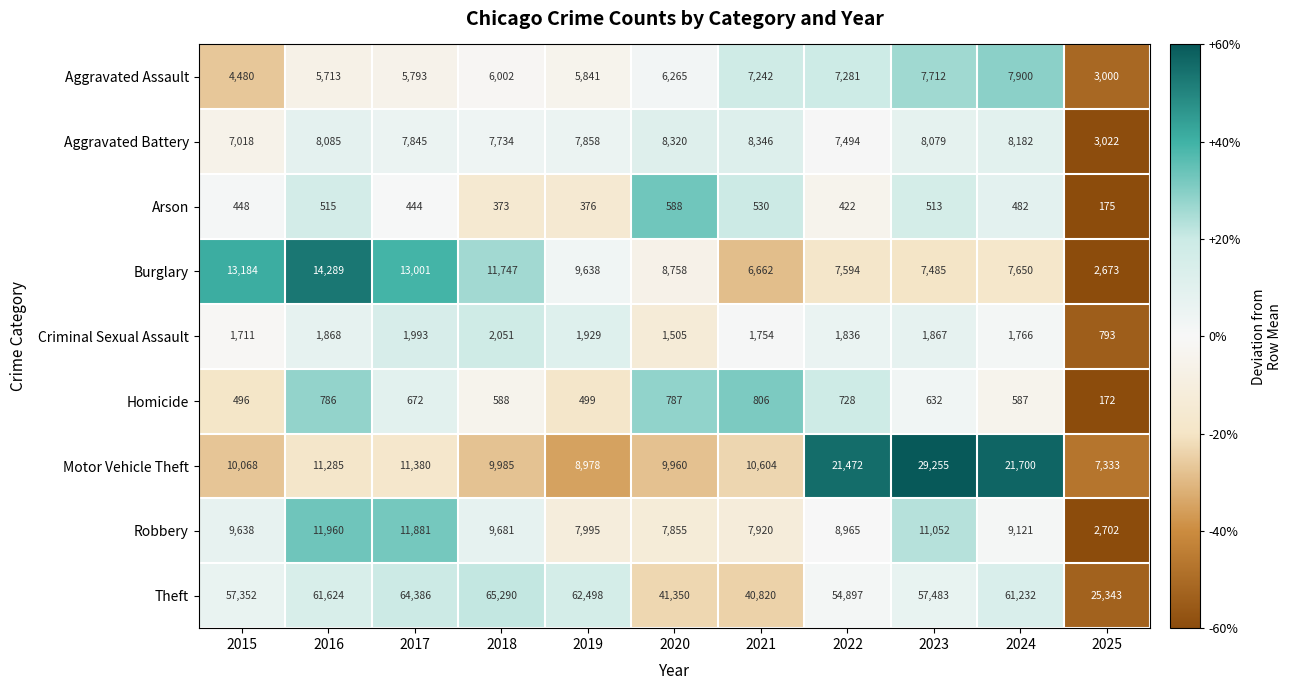

How many categories are shown in the chart?

11